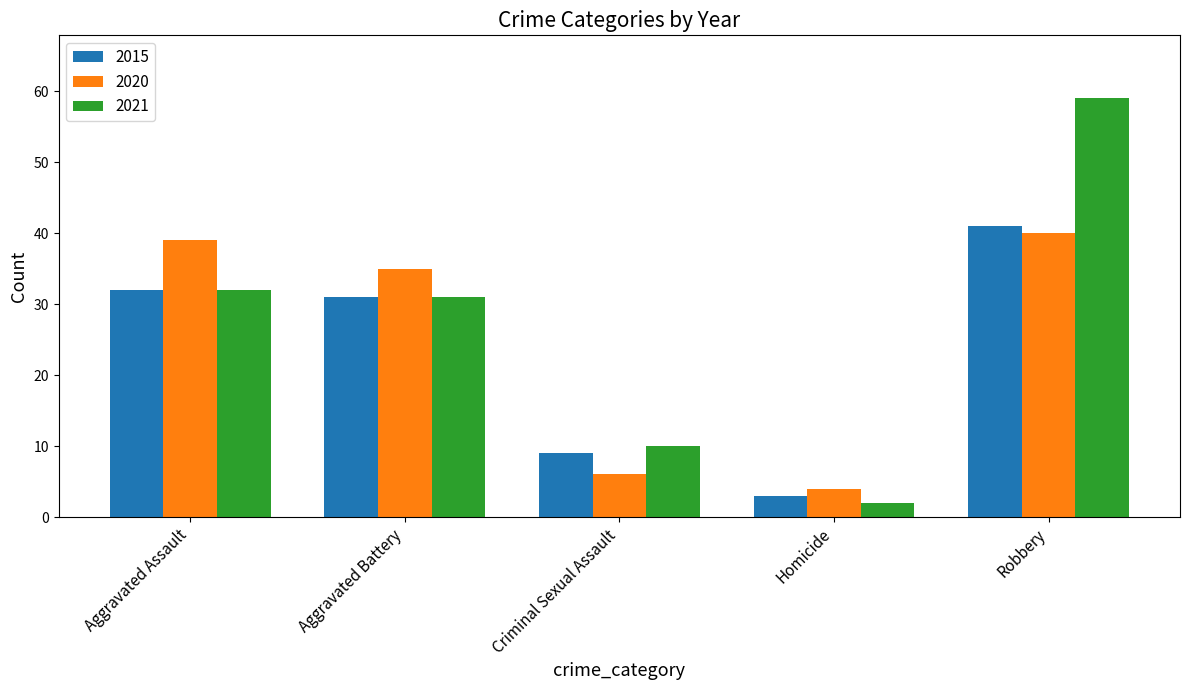

How many bars are there in each group?

3